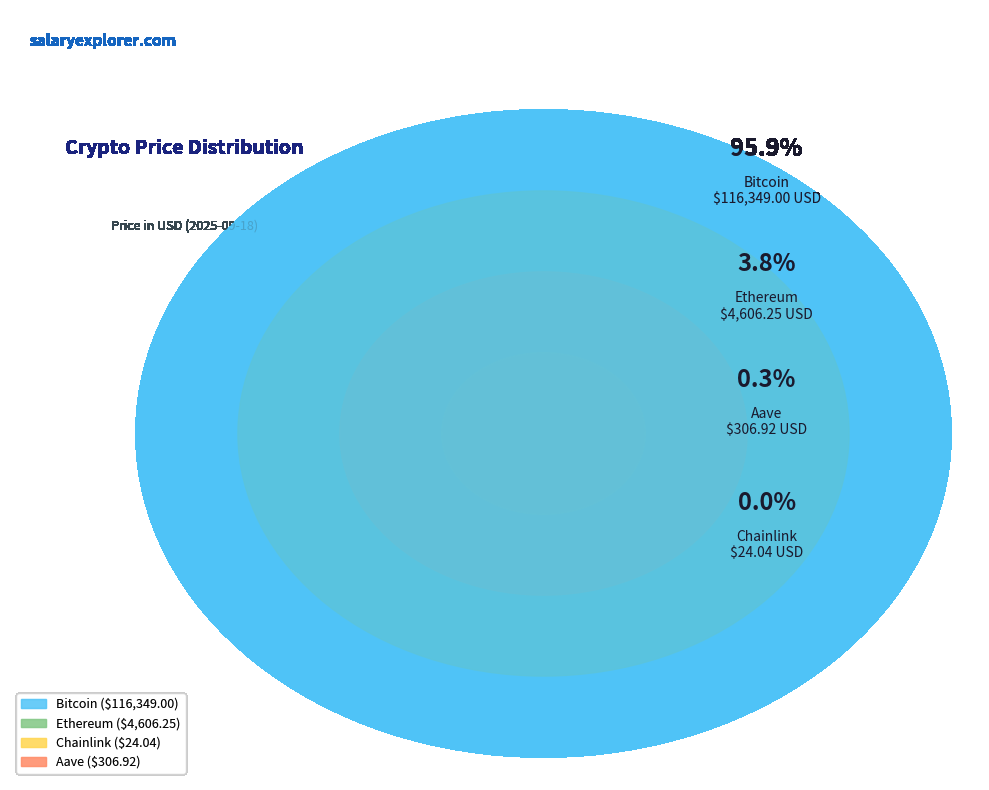

Between Ethereum and Chainlink, which is larger?

Ethereum